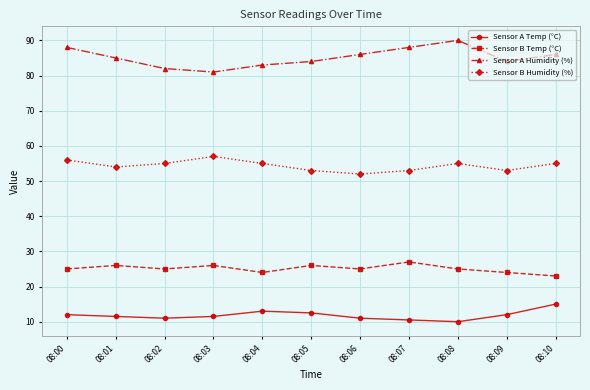

Reading left to right, extract all data points from this chart.

Sensor A Temp (°C): 12.0	11.5	11.0	11.5	13.0	12.5	11.0	10.5	10.0	12.0	15.0
Sensor B Temp (°C): 25.0	26.0	25.0	26.0	24.0	26.0	25.0	27.0	25.0	24.0	23.0
Sensor A Humidity (%): 88.0	85.0	82.0	81.0	83.0	84.0	86.0	88.0	90.0	84.0	86.0
Sensor B Humidity (%): 56.0	54.0	55.0	57.0	55.0	53.0	52.0	53.0	55.0	53.0	55.0